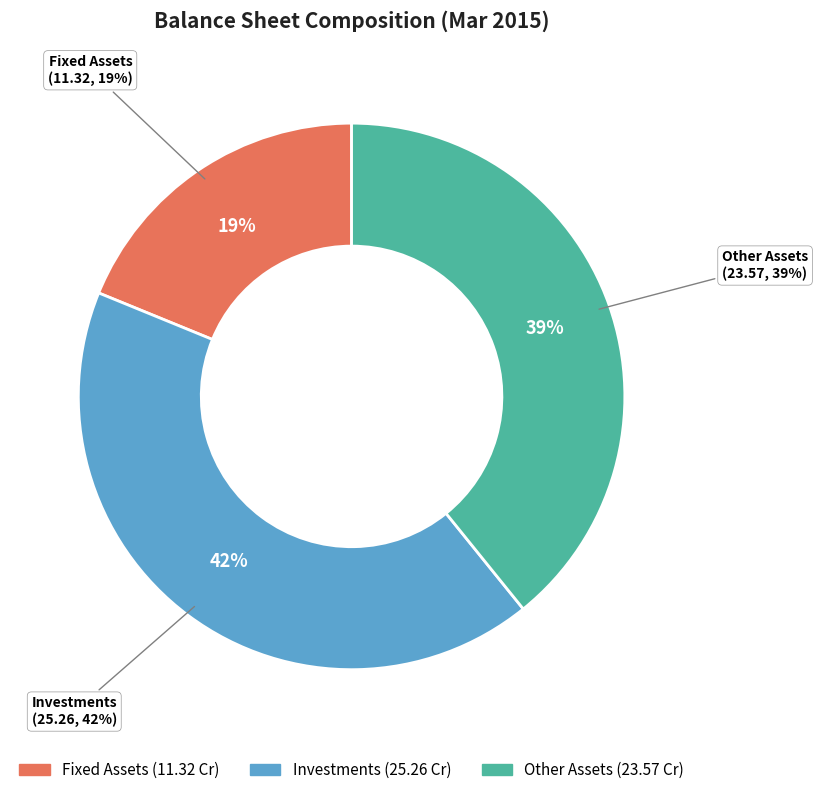

Which slice is the largest?

Investments